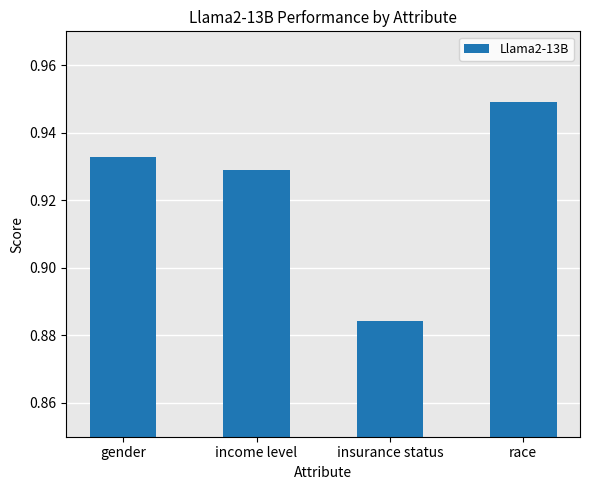

Where is the data nearest to the value 0?

insurance status